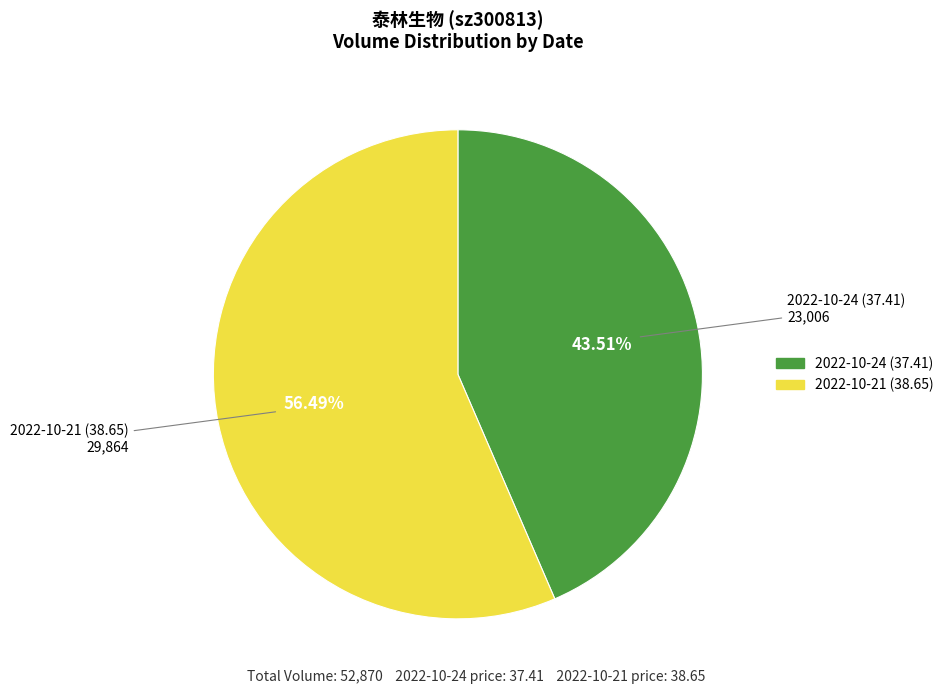

Which slice is the smallest?

2022-10-24 (37.41)